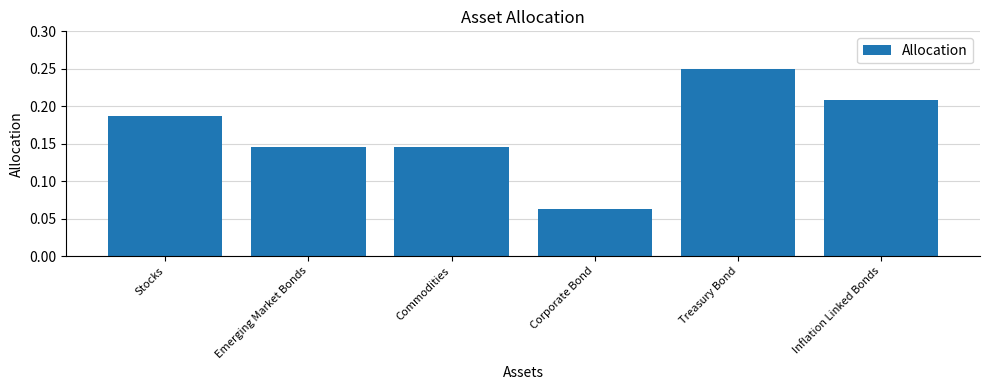

At which category does the chart reach its peak across all series?

Treasury Bond